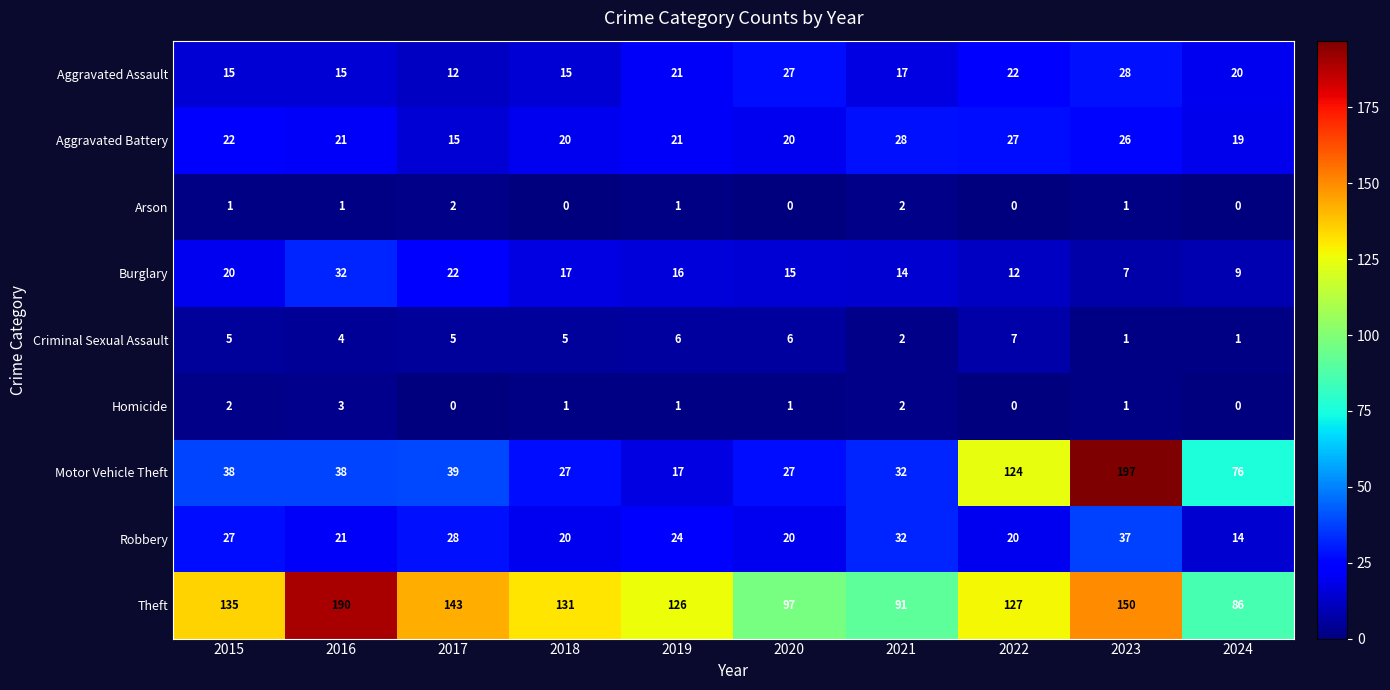

What is the difference between the maximum and minimum values in the Homicide series?

3